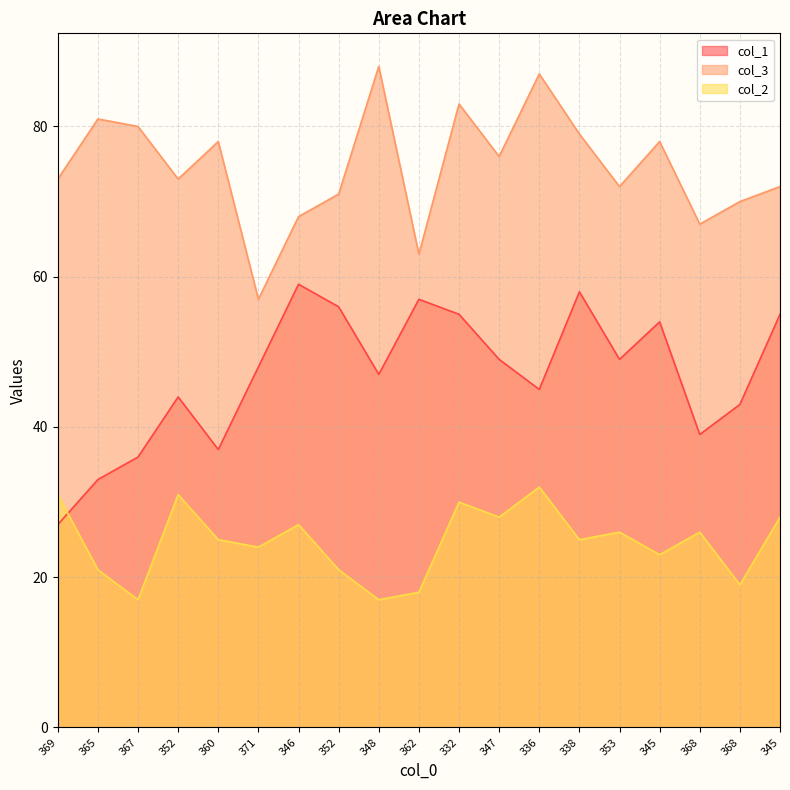

True or false: col_2 has a value of 42 at 371.

False